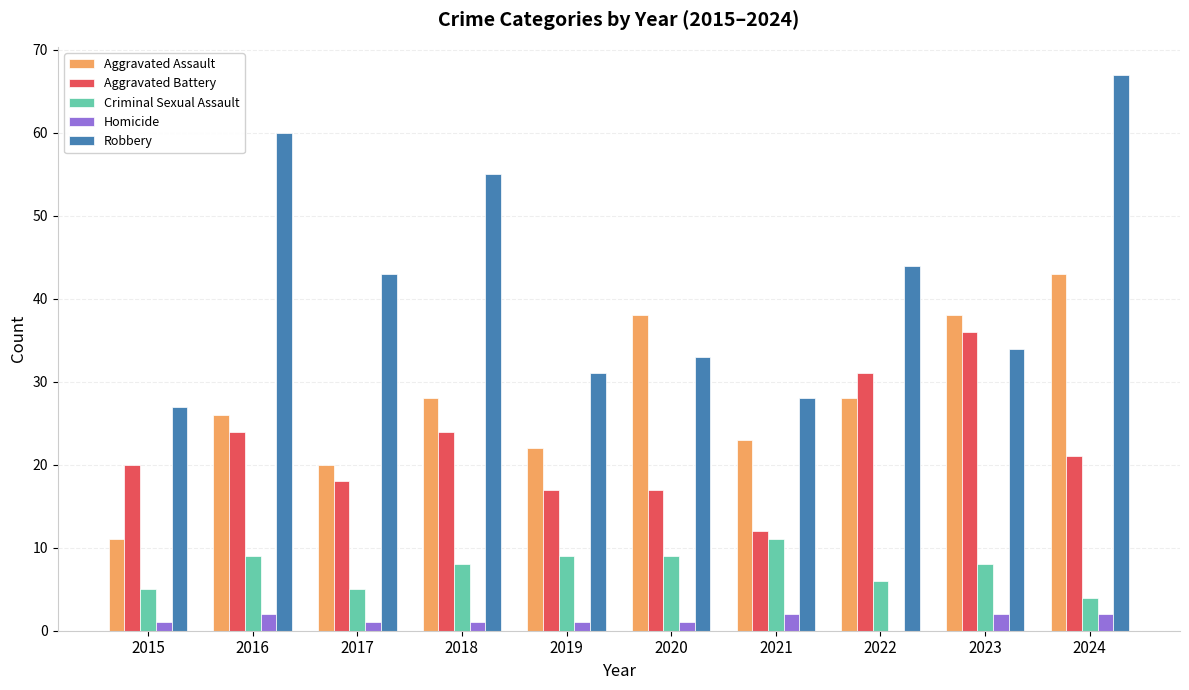

The Robbery series shows 27 at 2015. True or false?

True